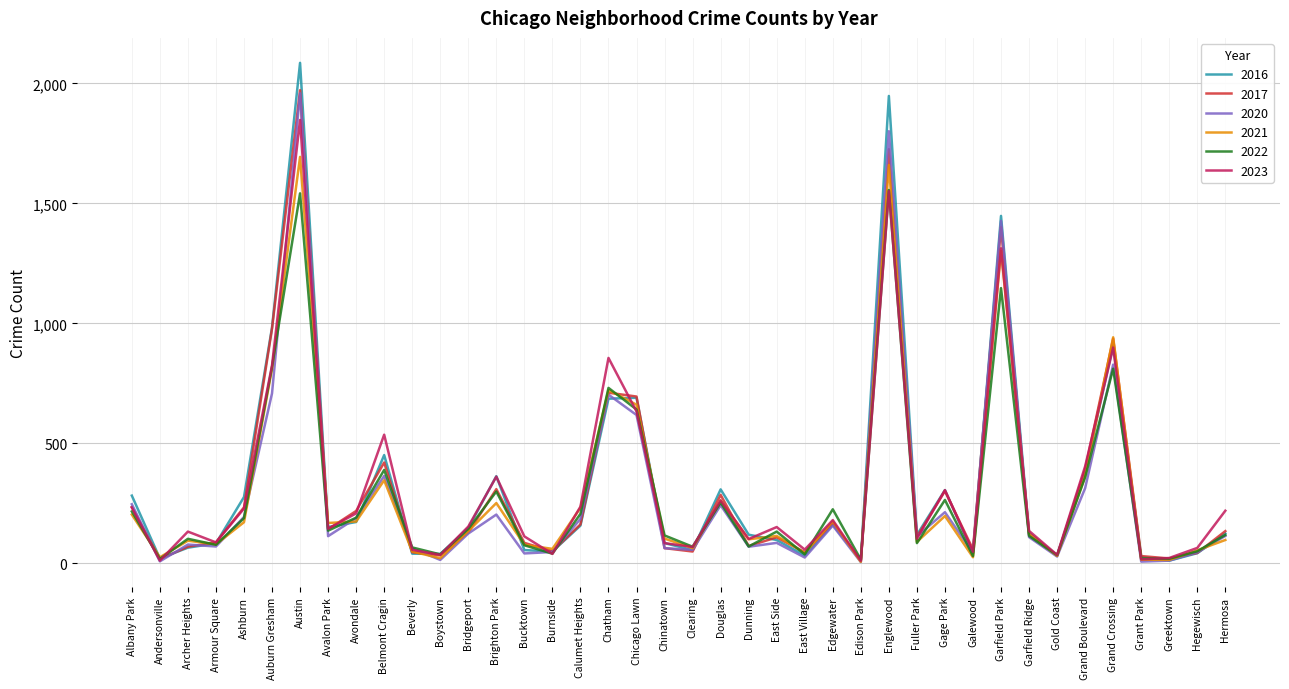

Where is 2016 nearest to the value 1048?

Auburn Gresham